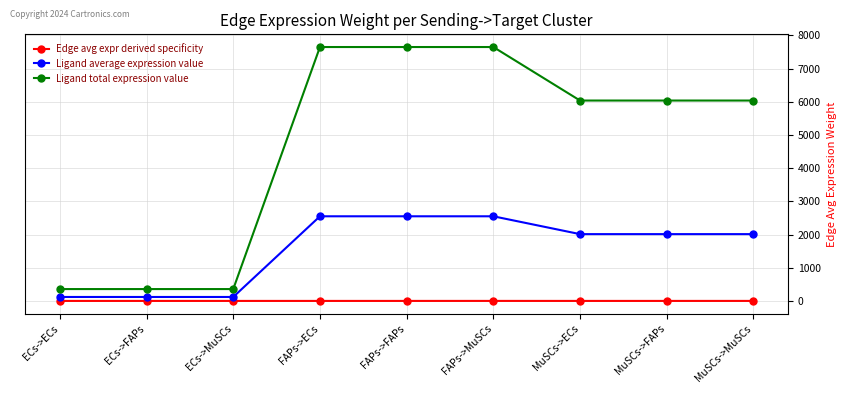

How many categories are shown in the chart?

9